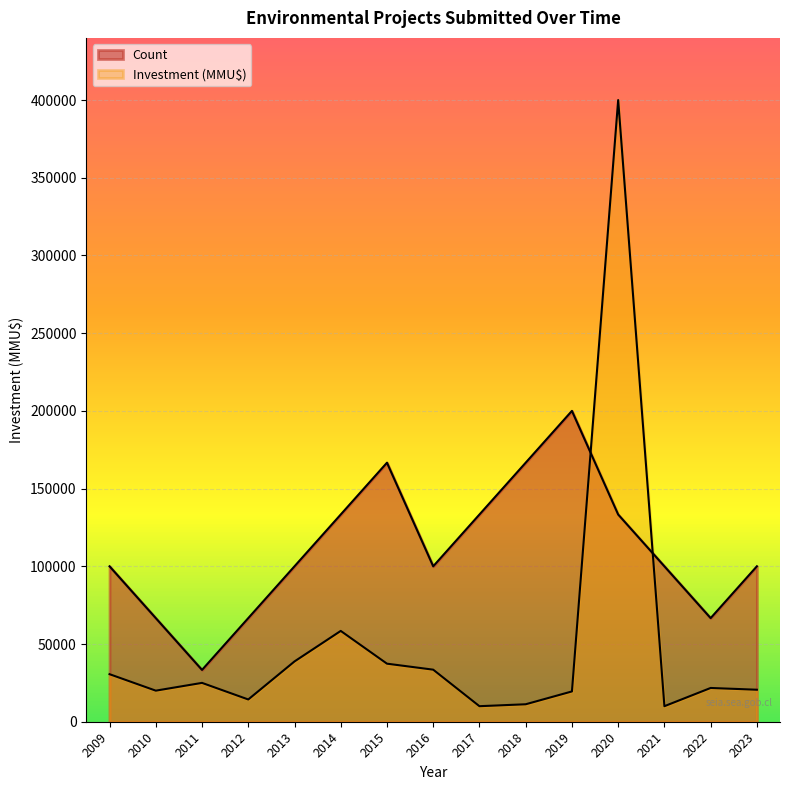

What is the lowest value of the Investment(MMU$) series?

10000.0